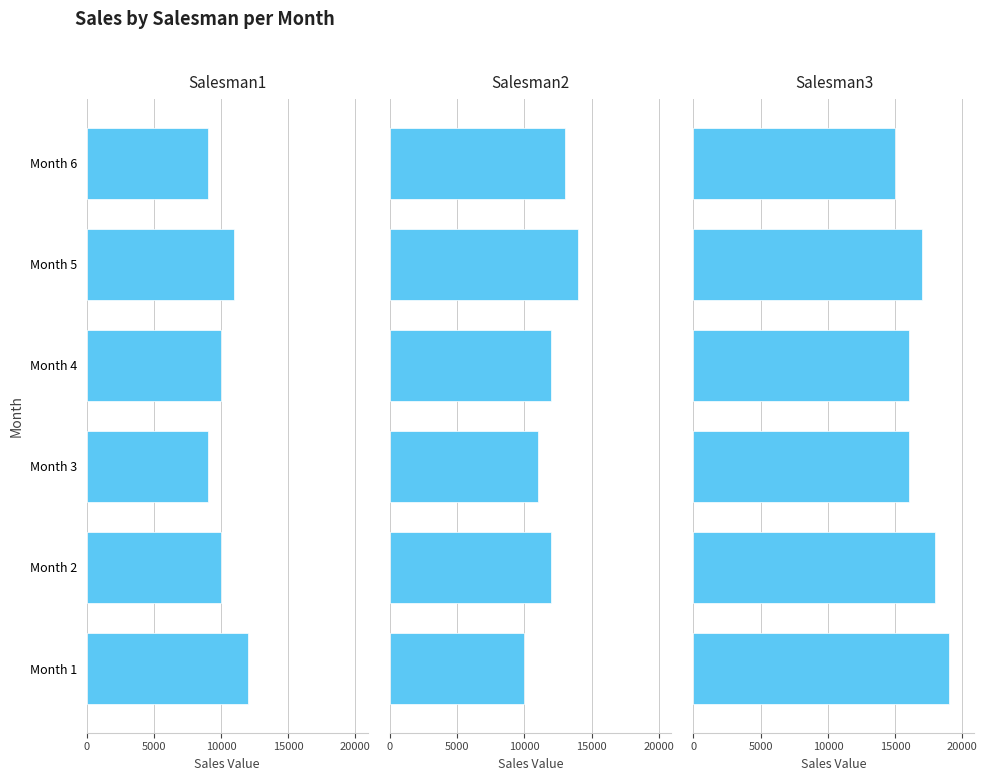

List the series in order of their peak value, lowest first.

Salesman1, Salesman2, Salesman3